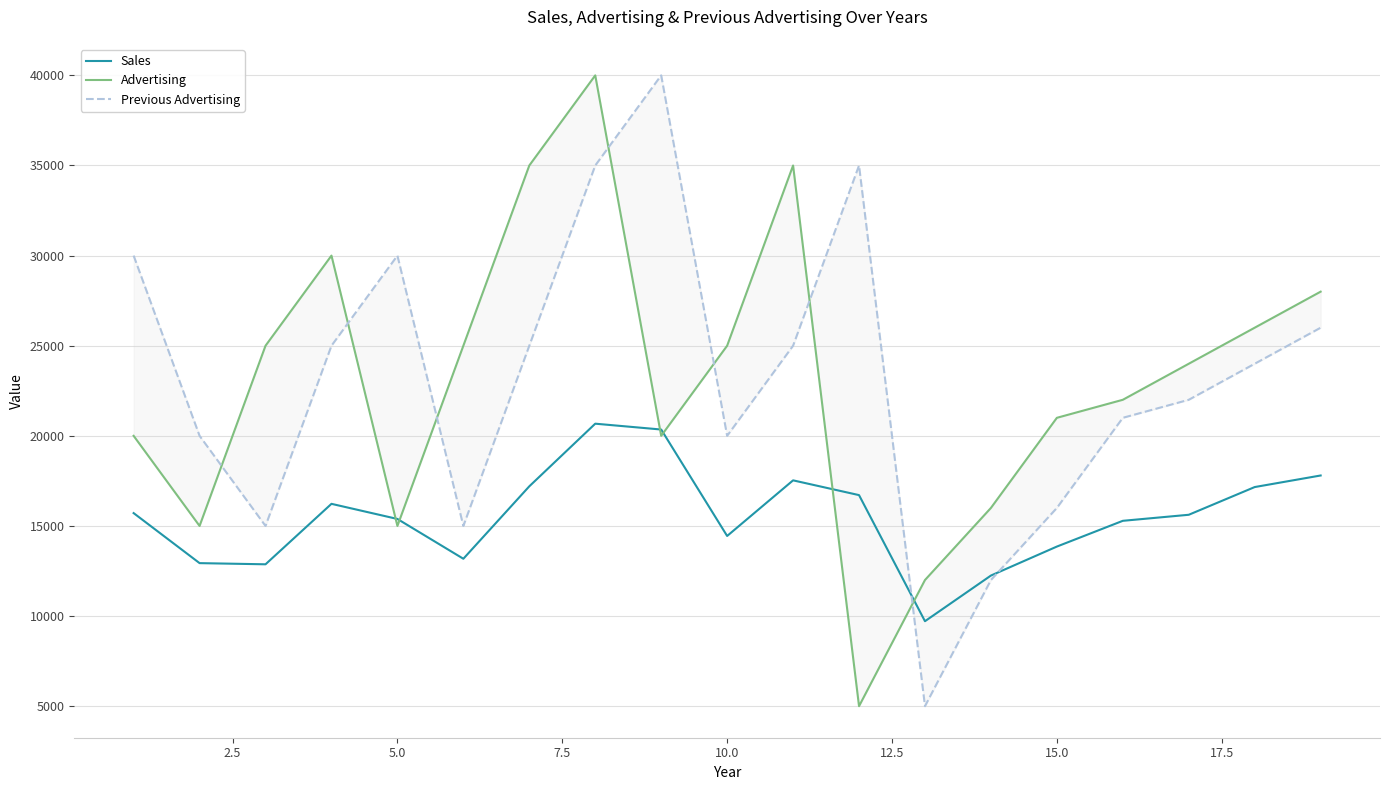

The value of Sales at 5.0 is 27683. True or false?

False